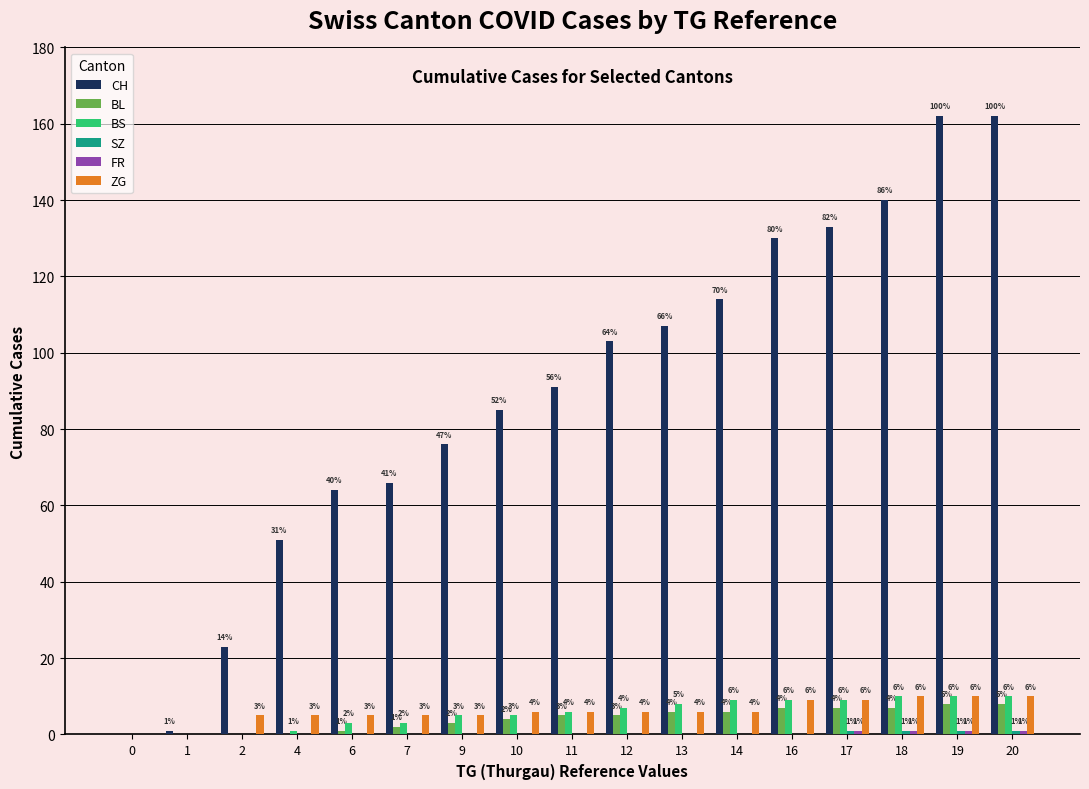

Is it true that BS equals 6 at 0?

False